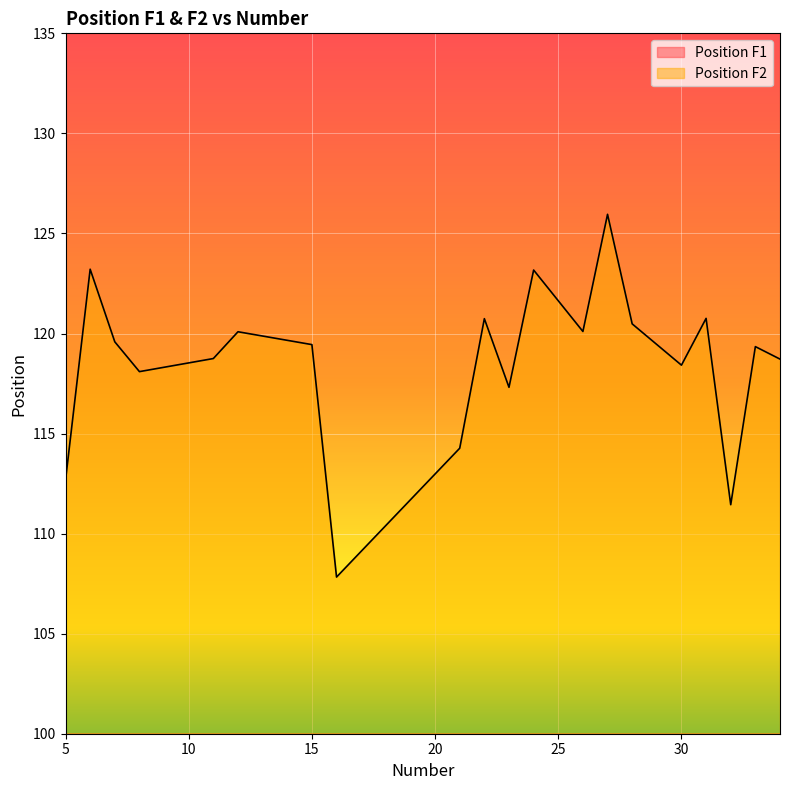

Reading left to right, what are all the values shown in this chart?

Position F1: 5=7.6	6=8.1	7=8.6	8=8.0	11=8.9	12=8.0	15=7.9	16=7.5	21=8.3	22=7.9	23=8.6	24=8.7	26=8.7	27=8.6	28=8.8	30=8.0	31=8.5	32=7.7	33=7.1	34=8.3
Position F2: 5=112.7	6=123.2	7=119.6	8=118.1	11=118.7	12=120.1	15=119.4	16=107.8	21=114.3	22=120.7	23=117.3	24=123.2	26=120.1	27=126.0	28=120.5	30=118.4	31=120.8	32=111.4	33=119.3	34=118.7